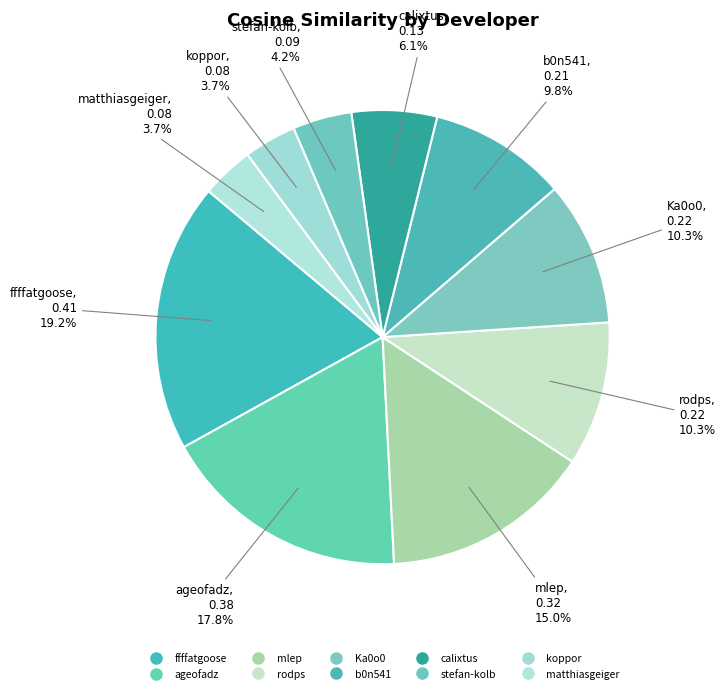

Which has a higher value, ageofadz or ffffatgoose?

ffffatgoose